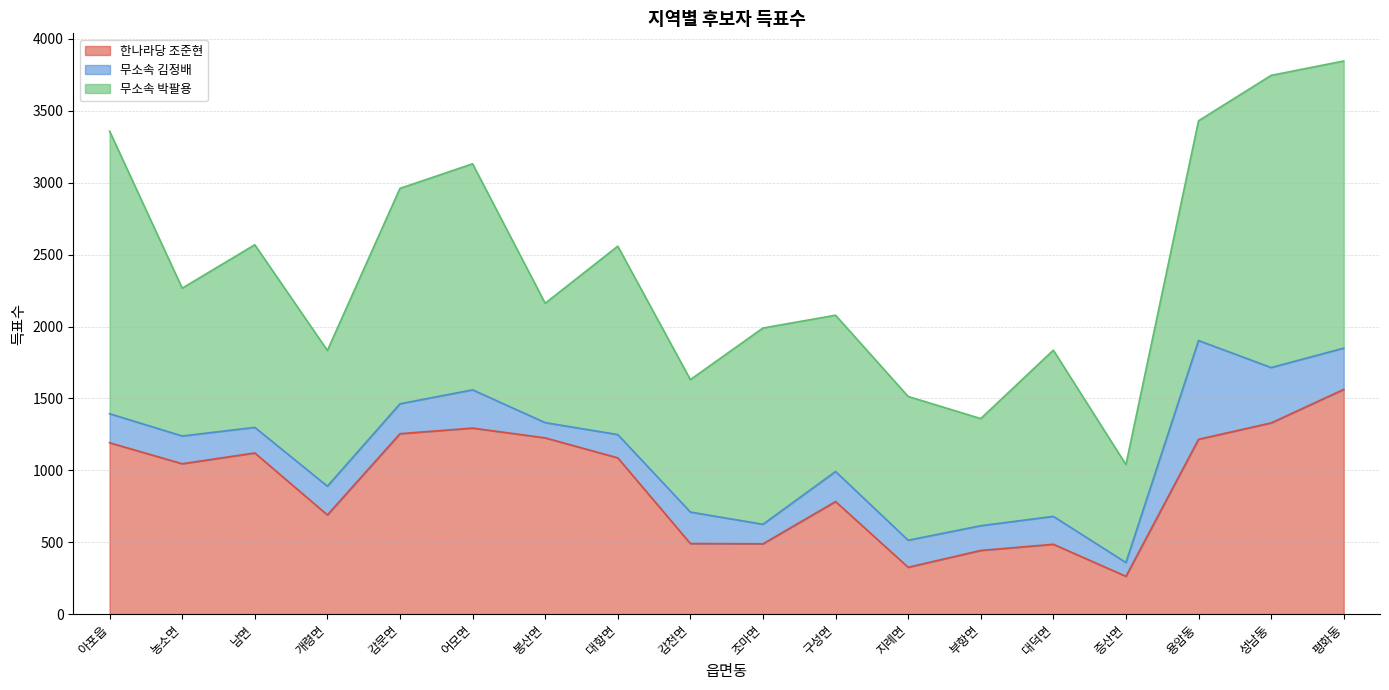

How many times do 한나라당 조준현 and 무소속 박팔용 cross each other?

4